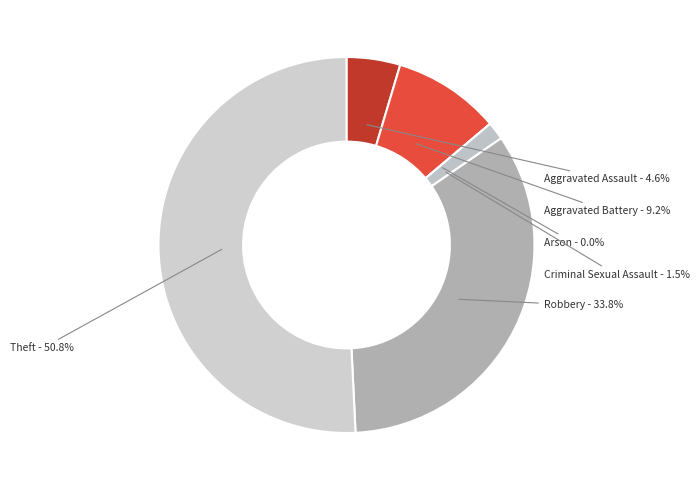

Which slice represents more than half of the pie?

Theft